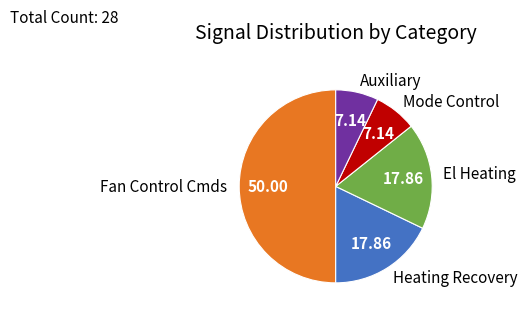

What is the largest slice in the pie chart?

Fan Control Cmds